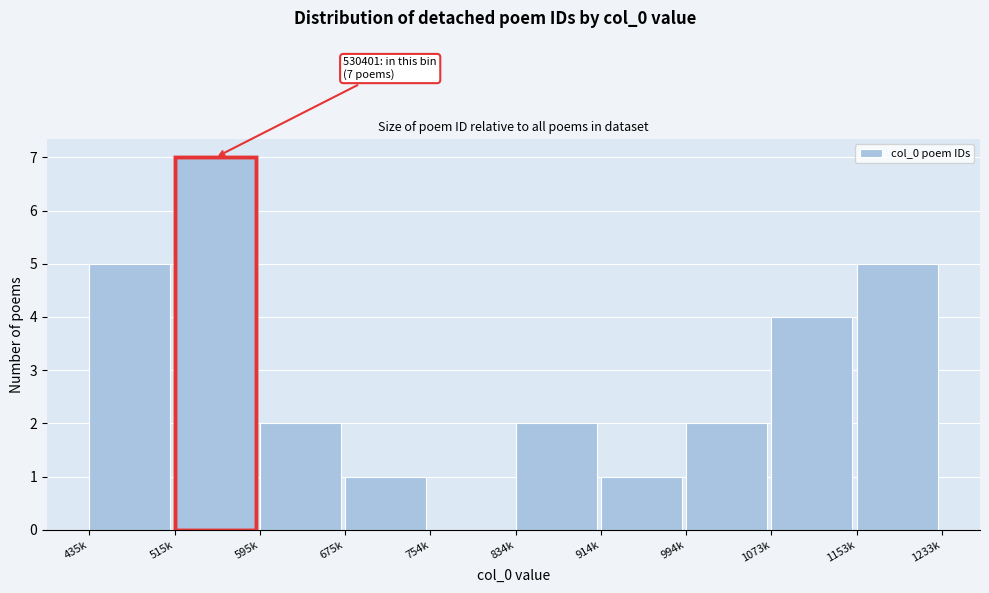

Reading left to right, what are all the values shown in this chart?

435k=5	515k=7	595k=2	675k=1	754k=0	834k=2	914k=1	994k=2	1073k=4	1153k=5